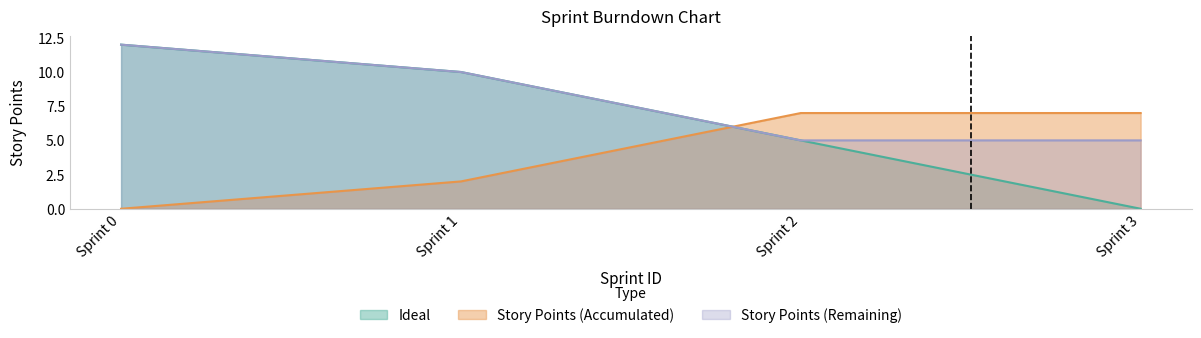

Which series has the widest spread of values?

Ideal